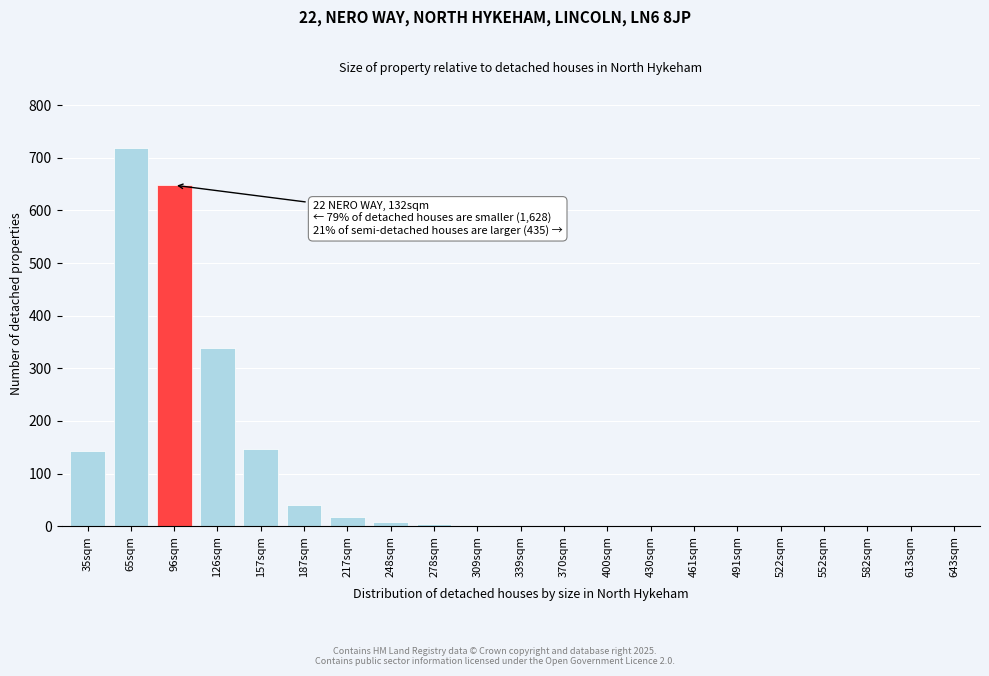

At which label is the value closest to 359?

126sqm